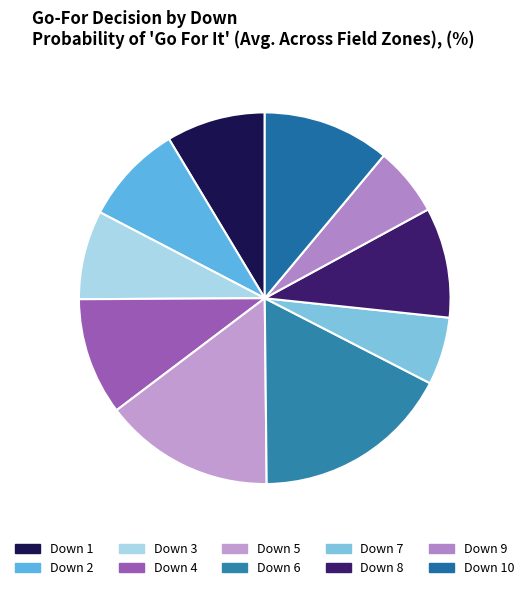

How many slices are in this pie chart?

10